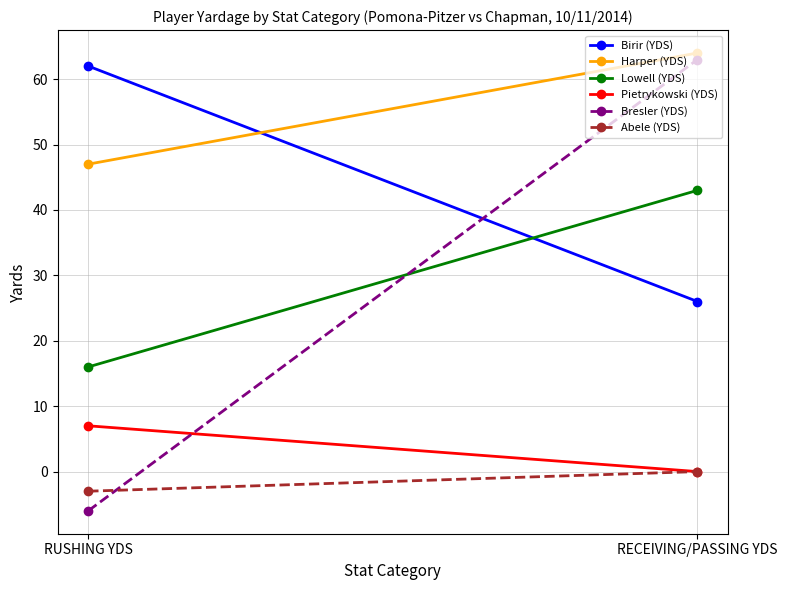

What is the average value of the Pietrykowski (YDS) series?

4